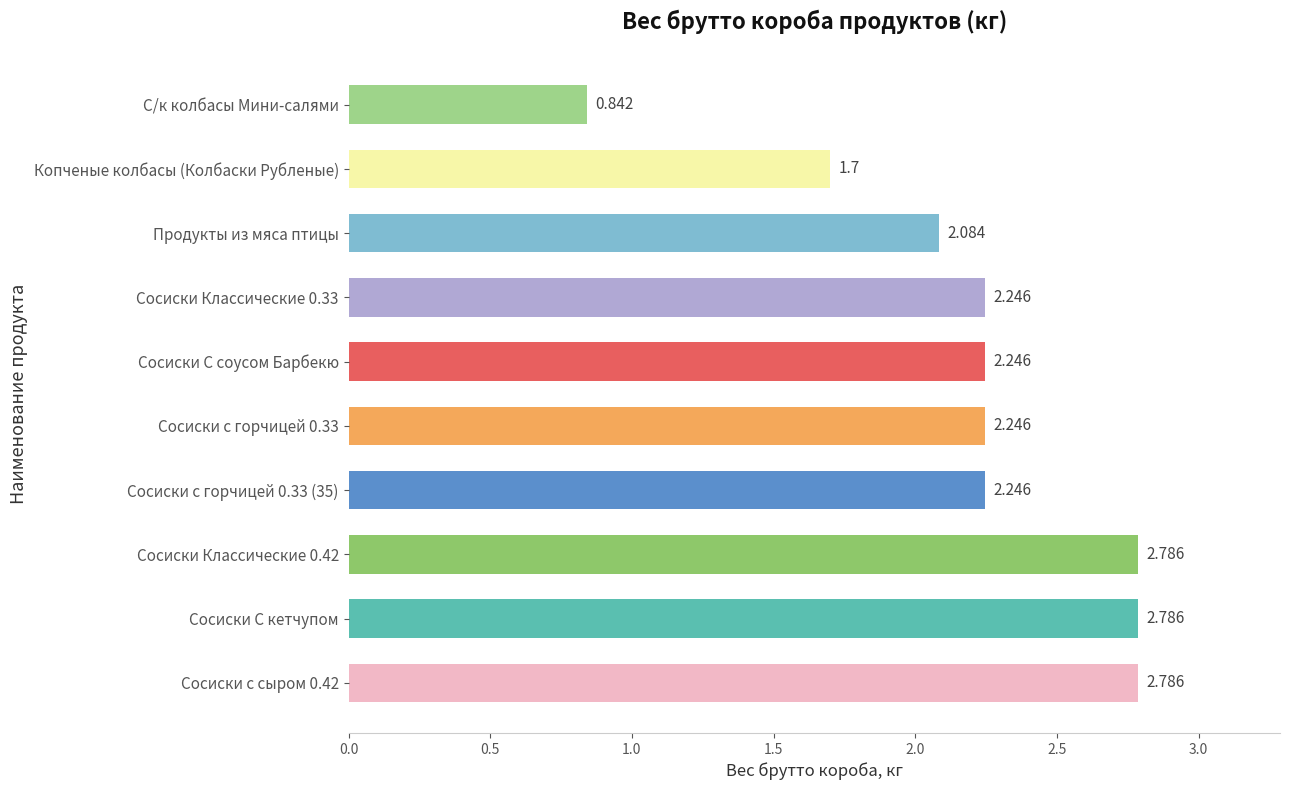

Which category has the lowest value across all series?

С/к колбасы Мини-салями